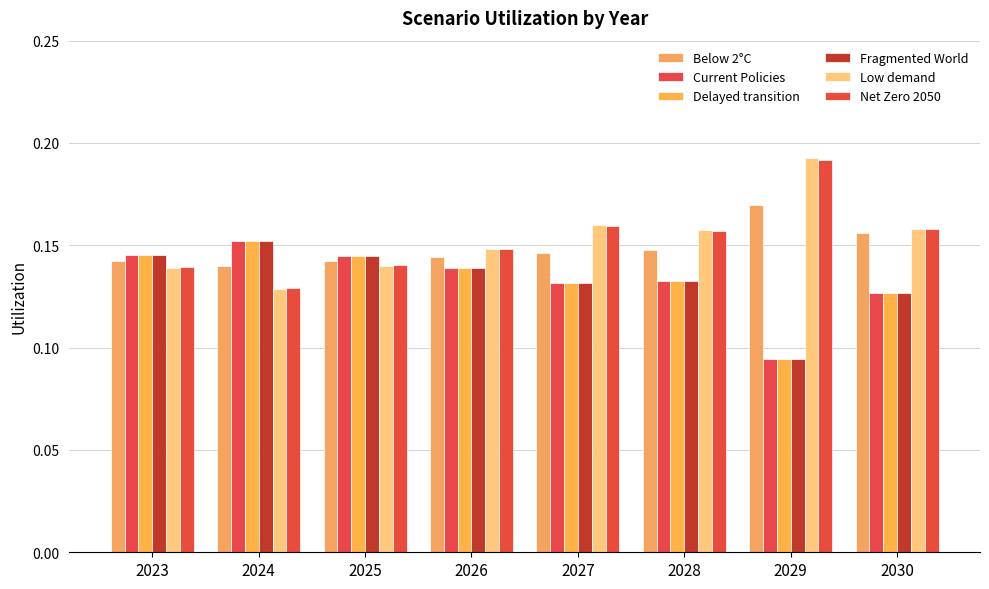

The value of Below 2°C at 2026 is 0.1. True or false?

True